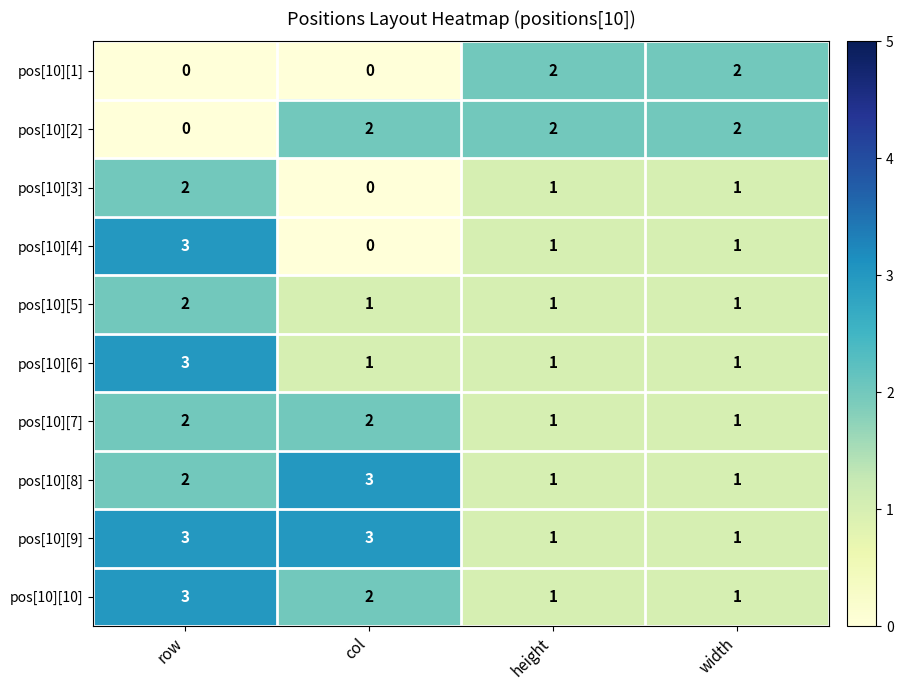

Where is pos[10][8] nearest to the value 2?

row